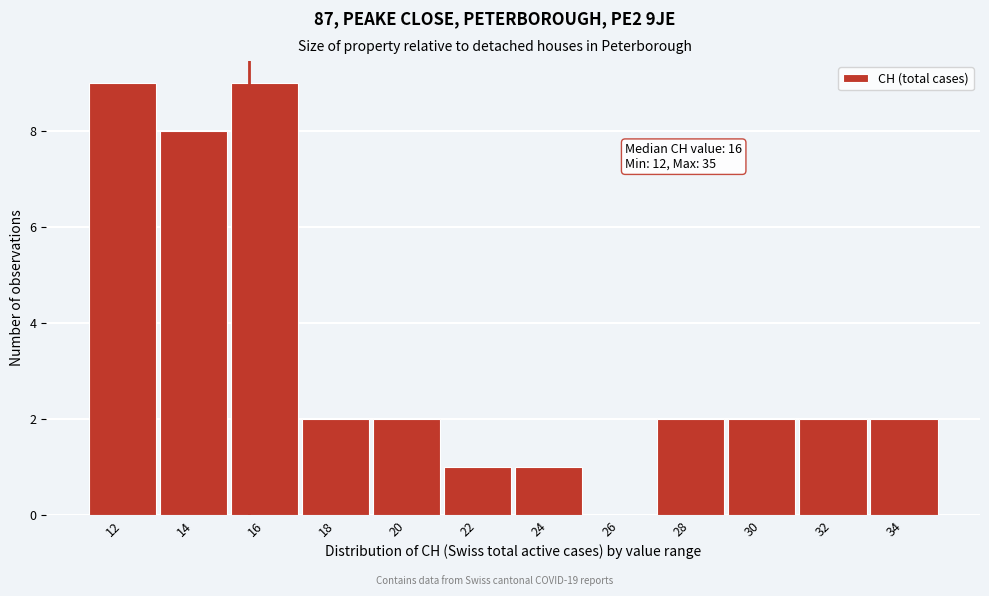

Reading left to right, transcribe all the data shown in this chart.

12=9	14=8	16=9	18=2	20=2	22=1	24=1	26=0	28=2	30=2	32=2	34=2